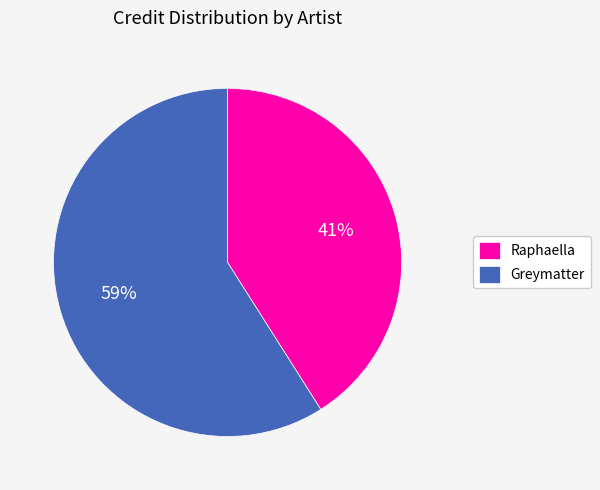

Do Raphaella and Greymatter together represent more than half of the pie?

Yes